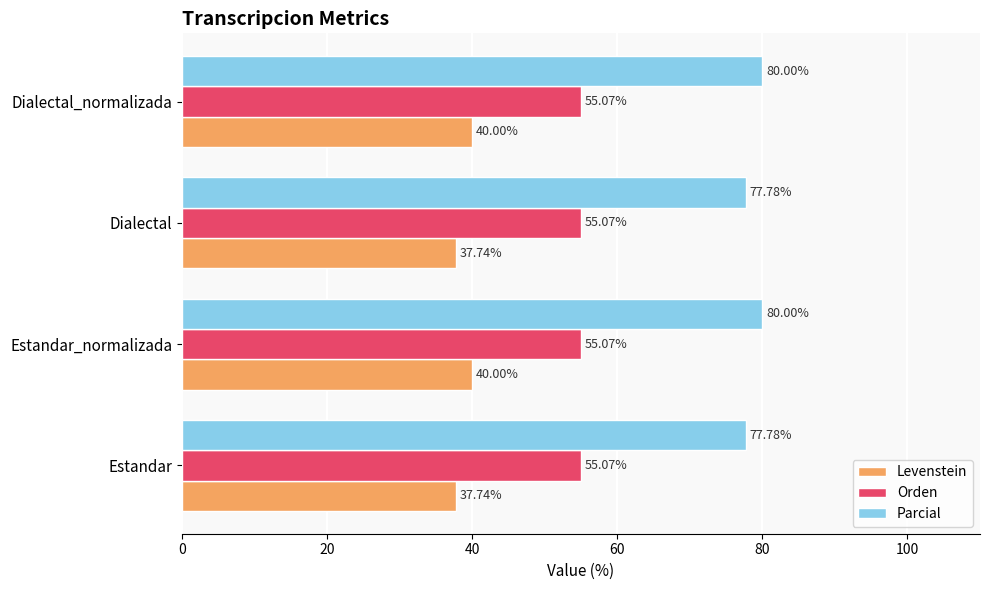

What is the average value of the Levenstein series?

38.9